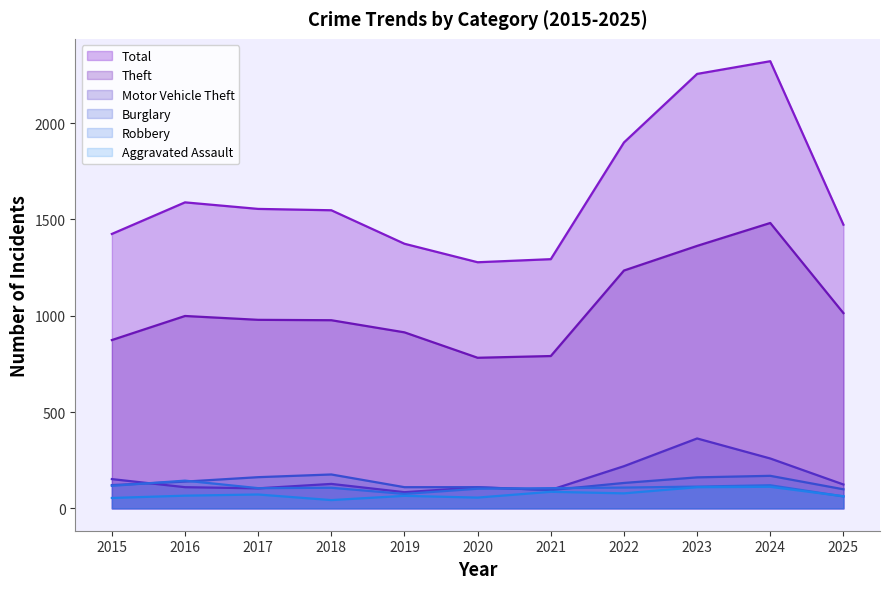

What is the difference between the highest and lowest values at 2015?

1371